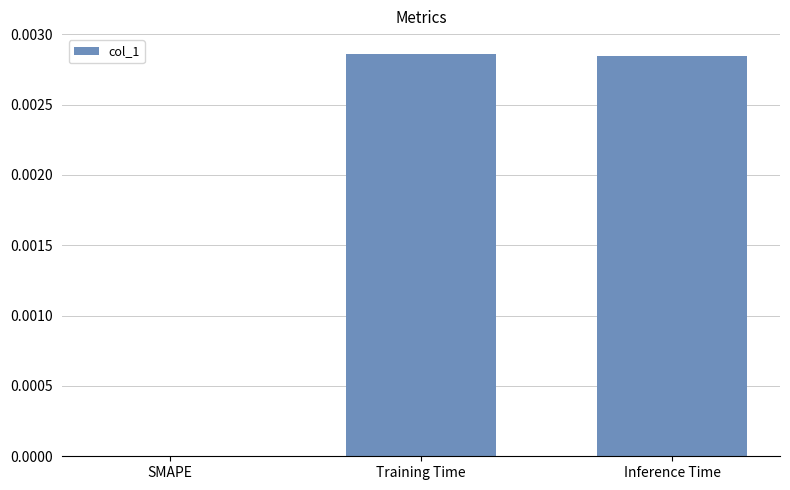

Is it true that the value at Training Time is 0.0?

True